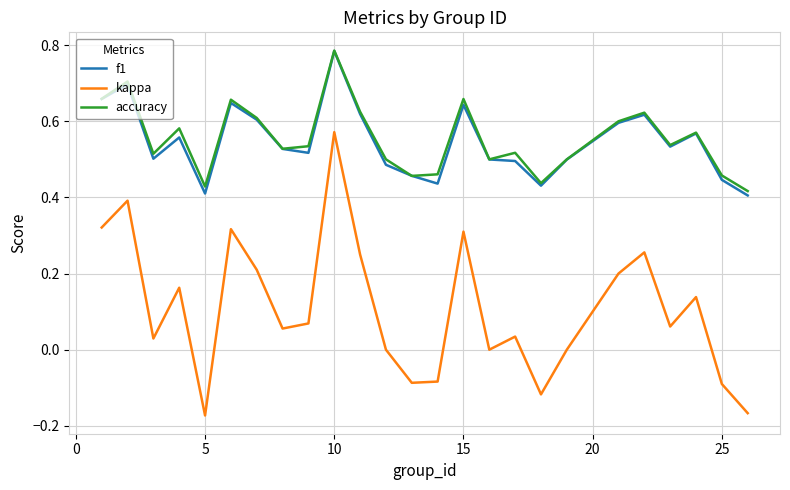

Which series has the widest spread of values?

kappa